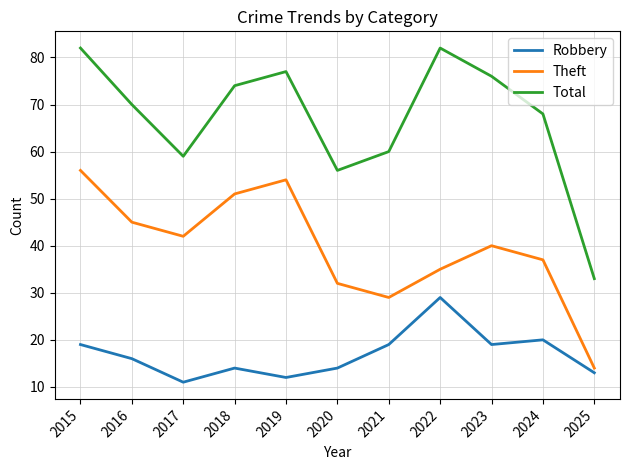

Rank the series by their average value, from highest to lowest.

Total, Theft, Robbery